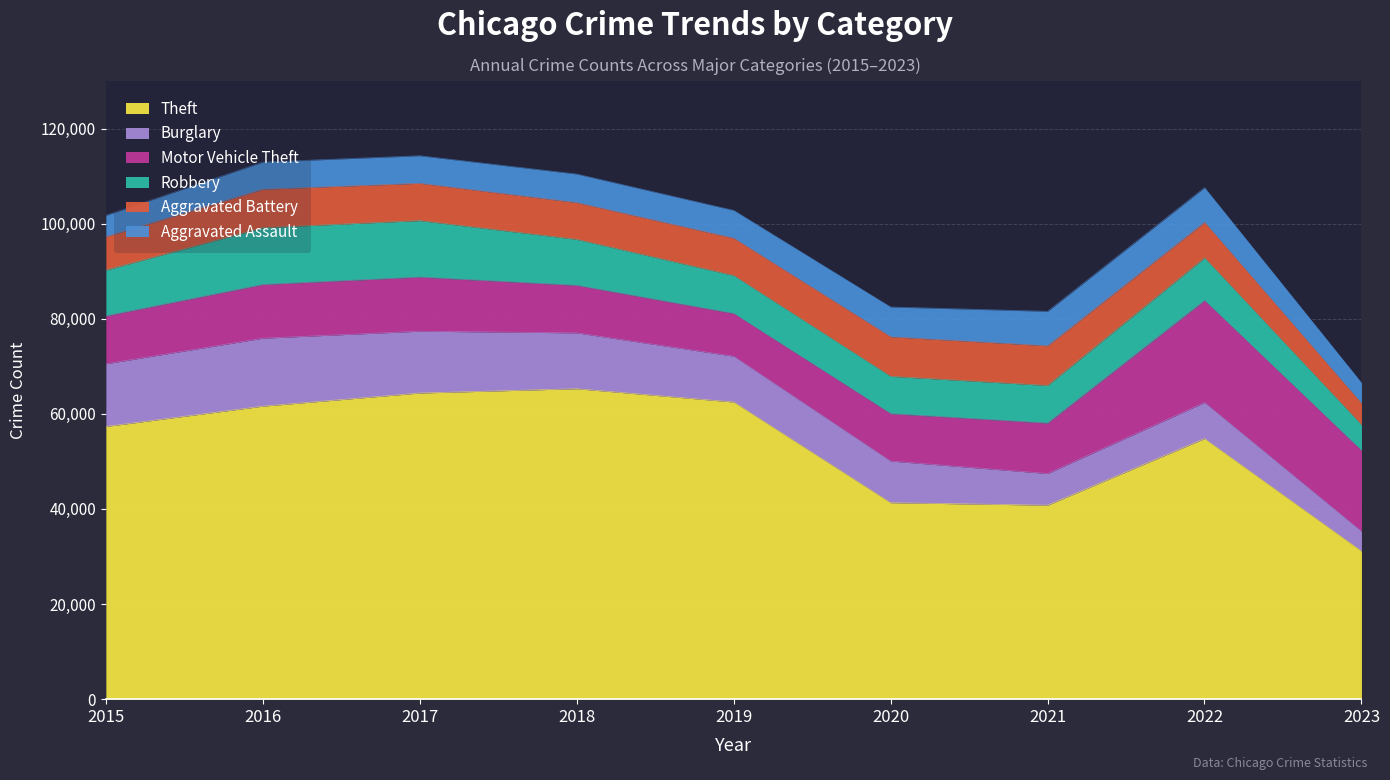

True or false: Theft and Motor Vehicle Theft intersect in this chart.

False